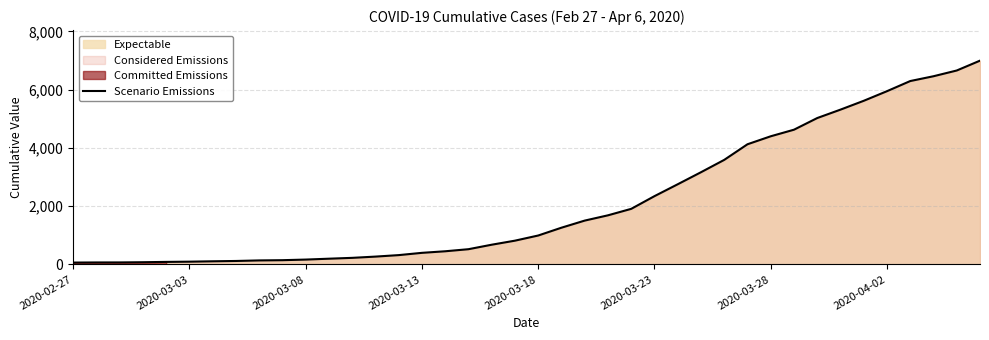

What is the greatest value displayed?

6995